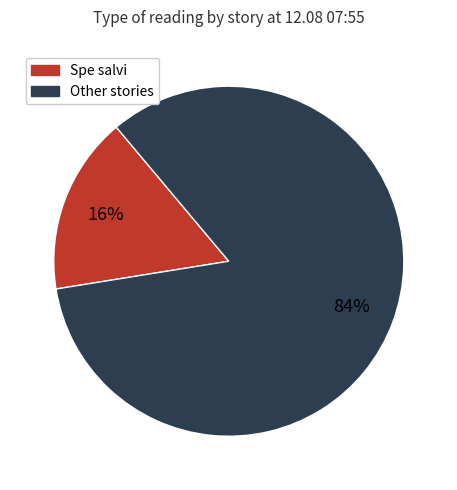

To the nearest percent, what is the average slice percentage?

50%